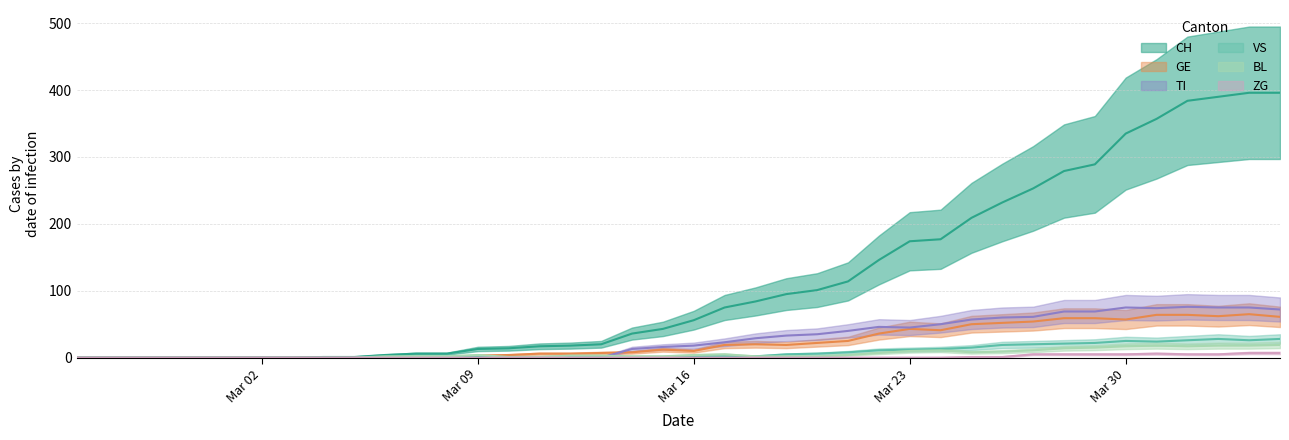

Reading left to right, transcribe all the data shown in this chart.

CH: 0	0	0	0	0	0	0	0	1	1	4	6	6	13	14	17	18	20	36	43	56	75	84	95	101	114	146	174	177	209	232	253	279	289	335	357	384	390	396	396
GE: 0	0	0	0	0	0	0	0	0	0	0	0	0	3	4	6	6	7	8	12	10	19	20	19	22	25	36	43	41	50	52	54	59	59	57	64	64	62	65	61
TI: 0	0	0	0	0	0	0	0	0	0	0	0	0	0	0	0	0	0	13	16	18	23	29	33	35	40	46	45	50	57	60	61	69	69	75	74	76	75	75	72
VS: 0	0	0	0	0	0	0	0	0	0	0	0	1	1	1	1	1	1	1	1	2	2	2	5	6	8	11	12	13	15	19	20	21	22	25	24	26	28	26	28
BL: 0	0	0	0	0	0	0	0	0	0	2	2	2	4	1	1	3	3	2	2	4	5	2	2	2	4	7	10	11	8	9	11	14	15	17	18	17	18	18	19
ZG: 0	0	0	0	0	0	0	0	0	0	0	0	0	0	0	0	0	0	0	0	0	0	0	0	0	0	0	0	0	1	1	5	5	5	5	6	5	5	7	7